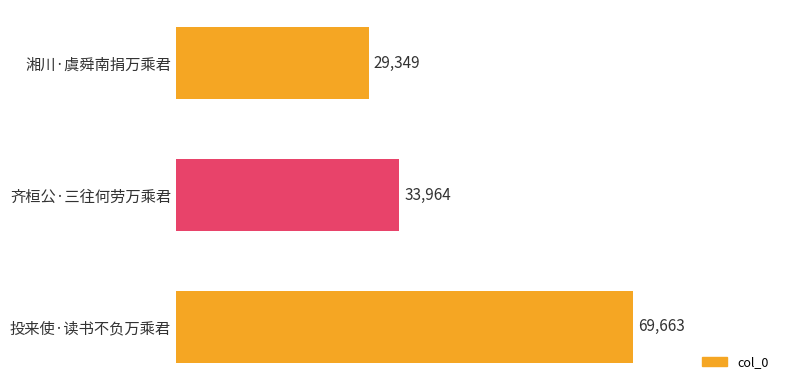

What is the smallest value displayed?

29349